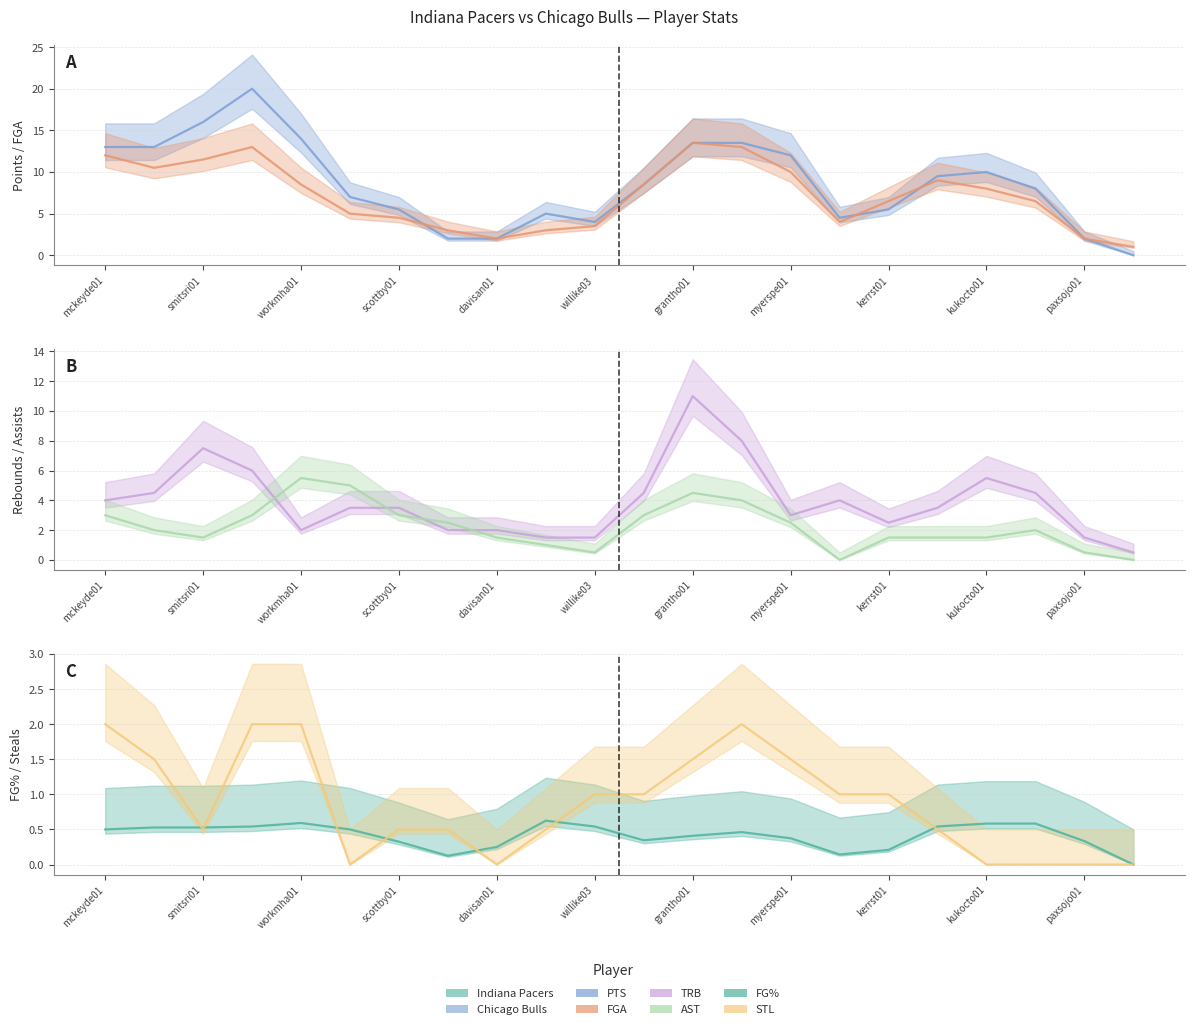

What is the sum of all FG% values?

9.0